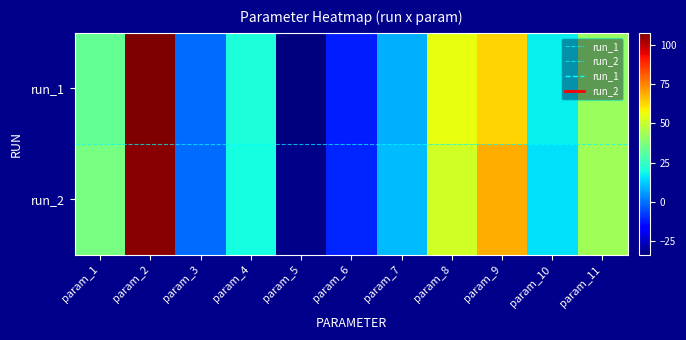

What is the difference between the second highest and second lowest values in the run_2 series?

79.5